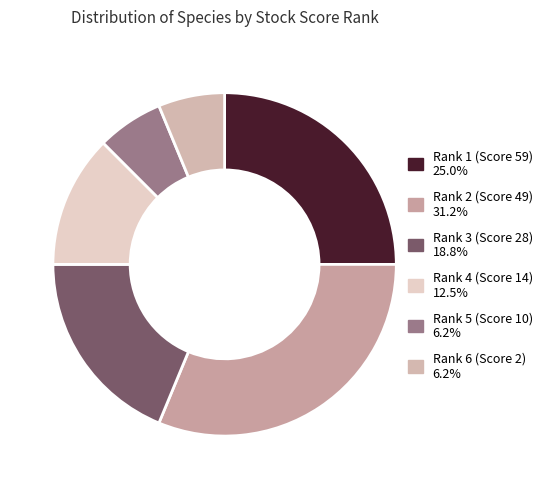

To the nearest percent, what portion does Rank 2 represent?

31%